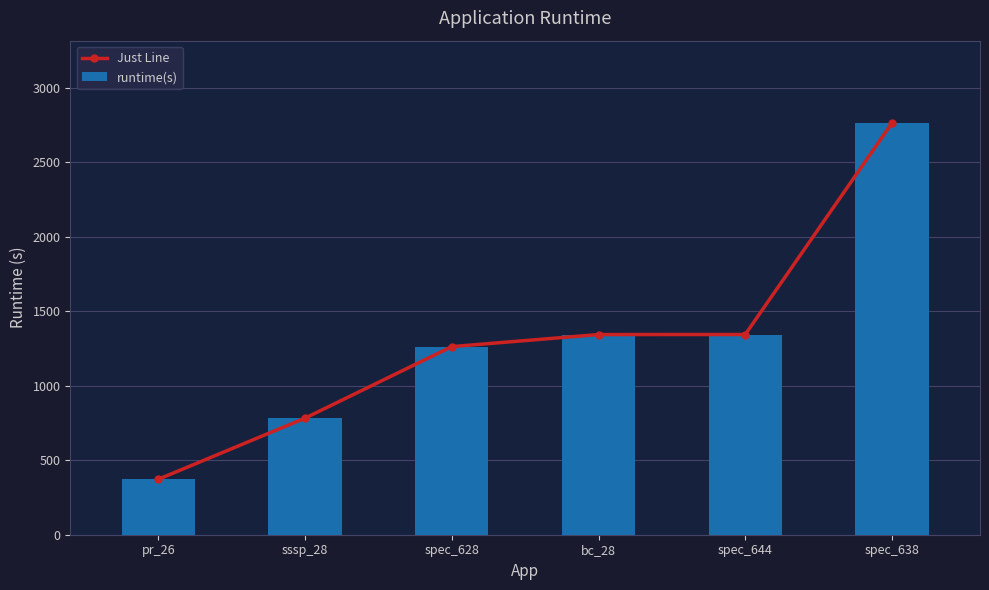

At which label does runtime(s) reach its minimum?

pr_26